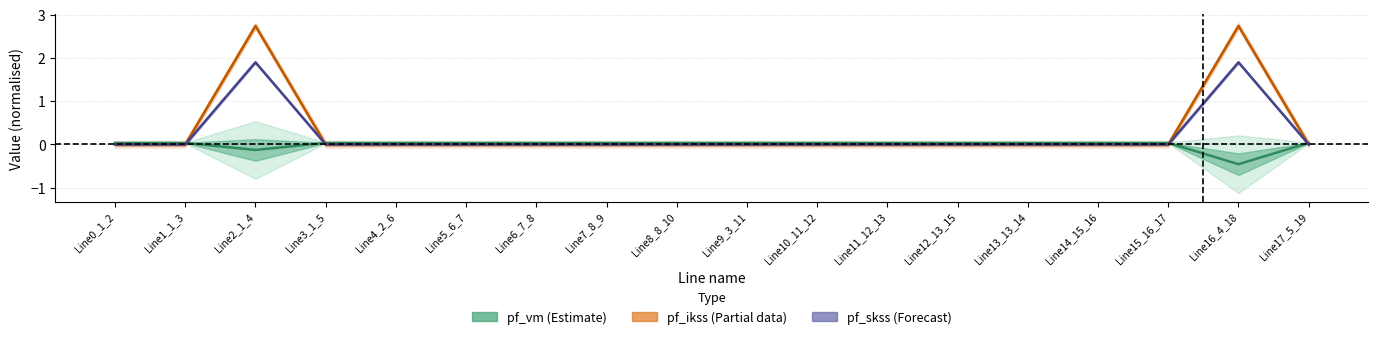

Which category has the highest value across all series?

Line16_4_18